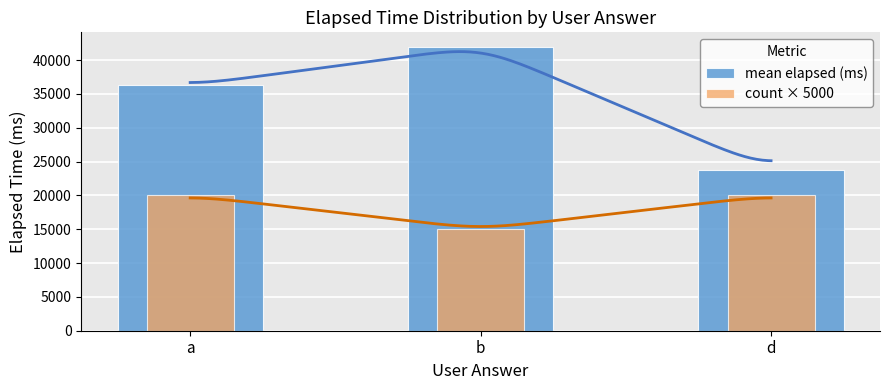

How many data points in mean elapsed (ms) are above 36250?

1